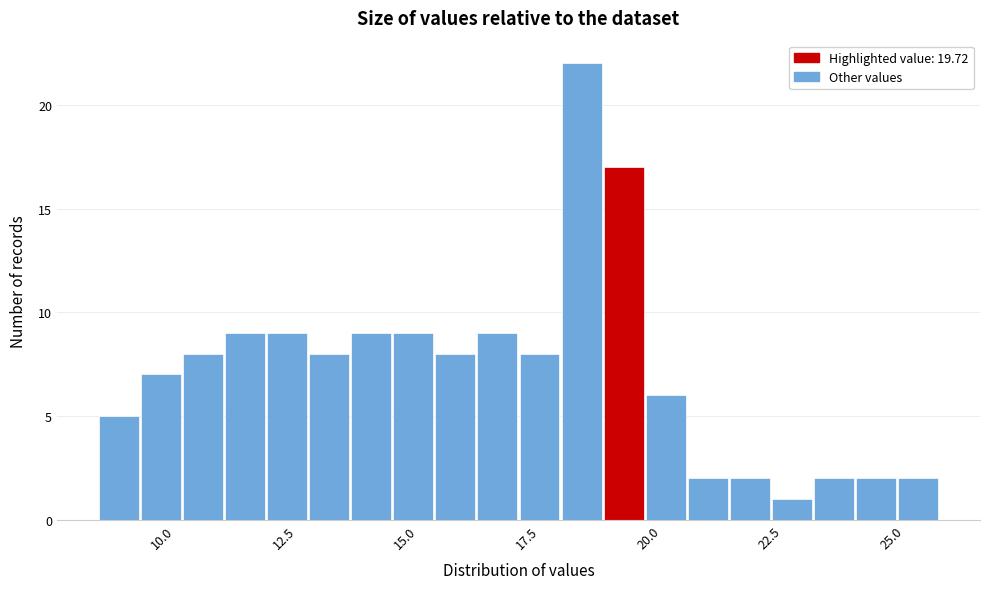

Read against the x-axis, roughly where is the centre of the tallest bar?

18.5